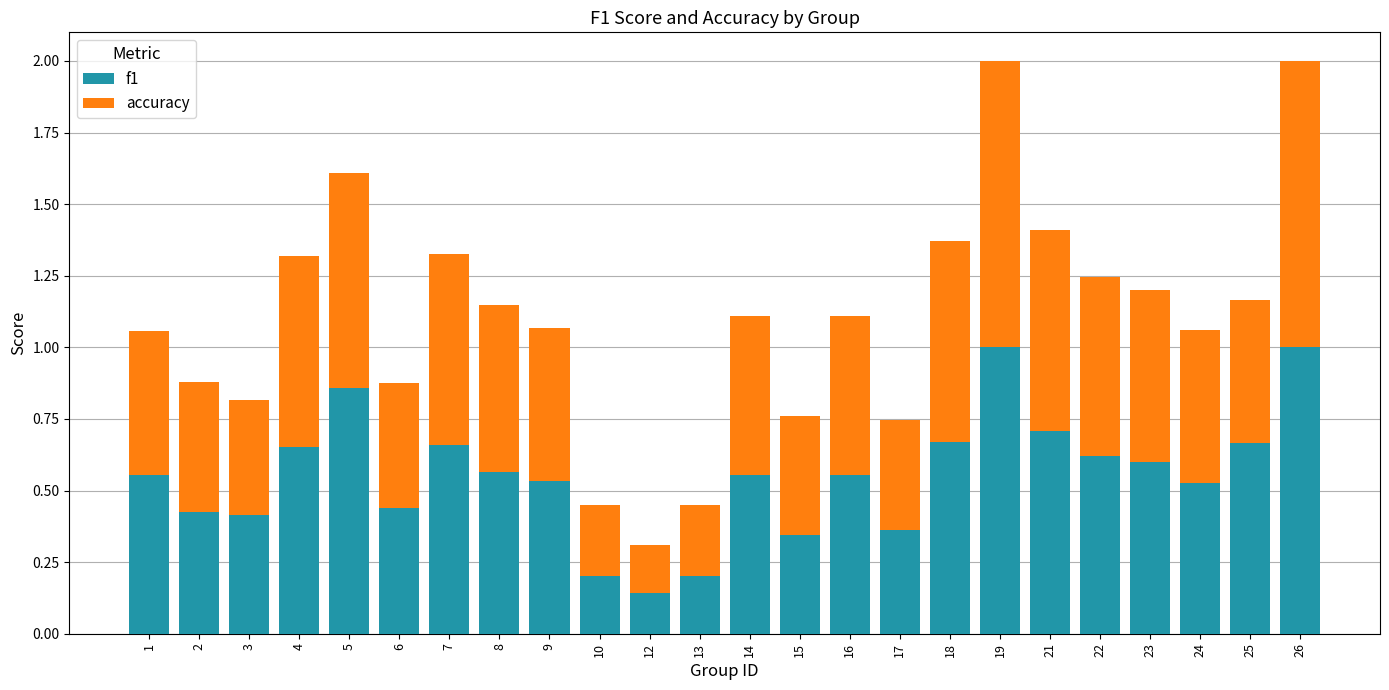

Read the f1 value at 26.

1.0